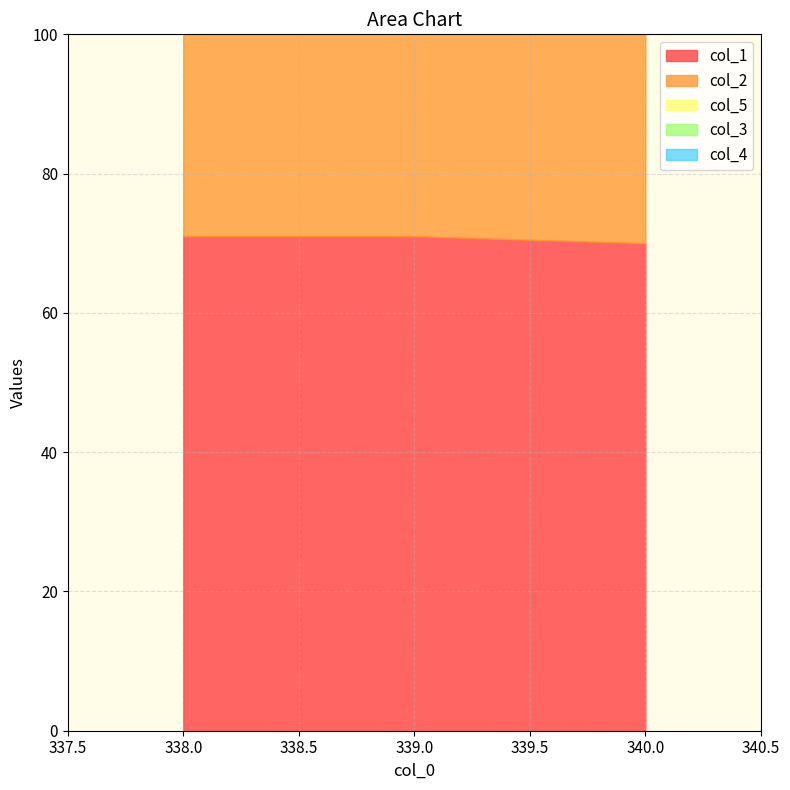

Which category has the lowest value in the col_4 series?

338.0